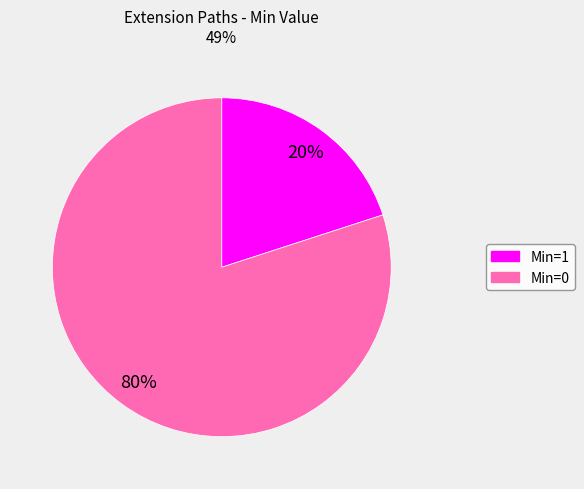

Which slice is the largest?

Min=0